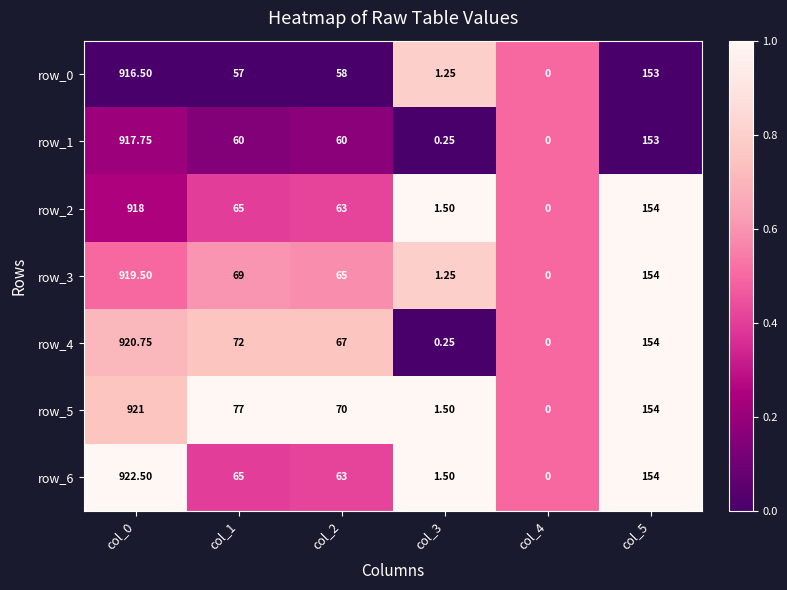

What is the difference between the maximum and minimum values in the row_6 series?

922.5